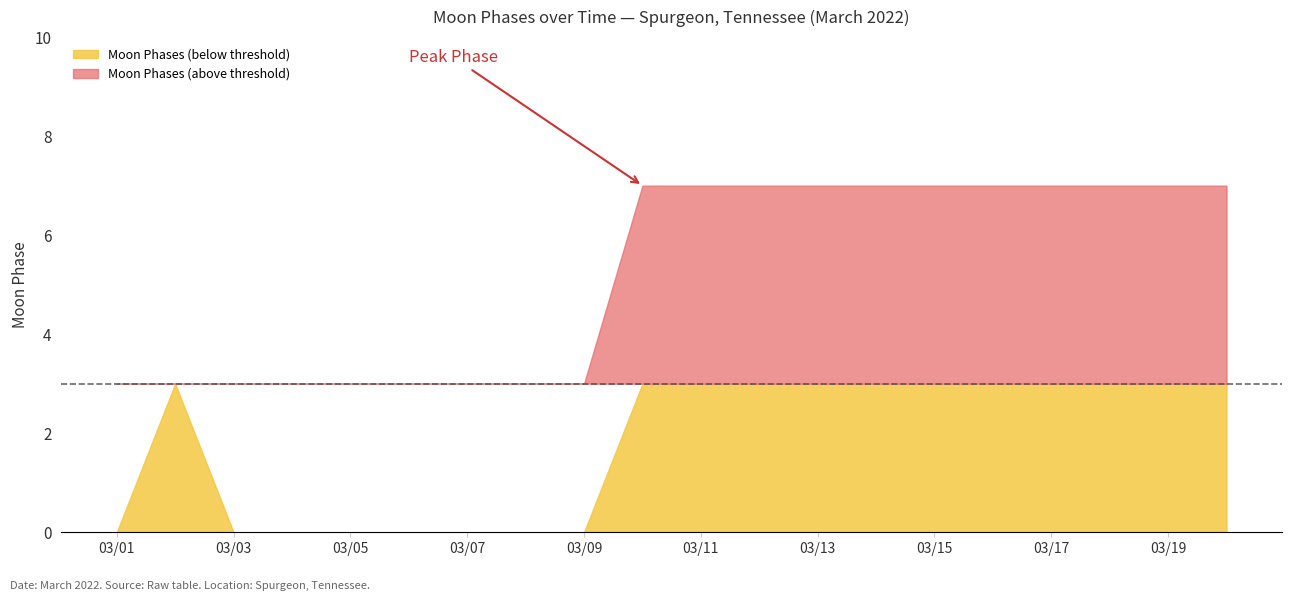

How many positive values are there?

12